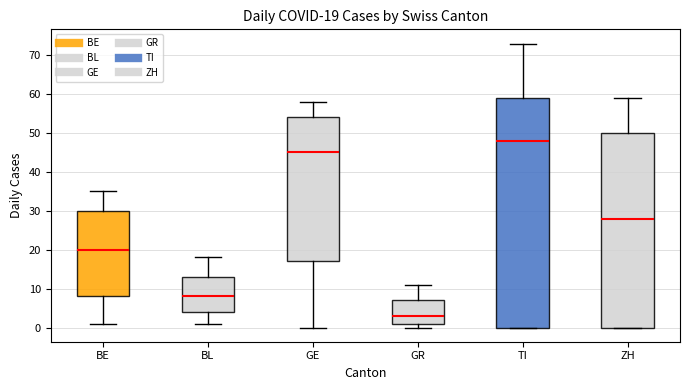

Comparing the boxes themselves (not the whiskers), which one is the tallest?

TI